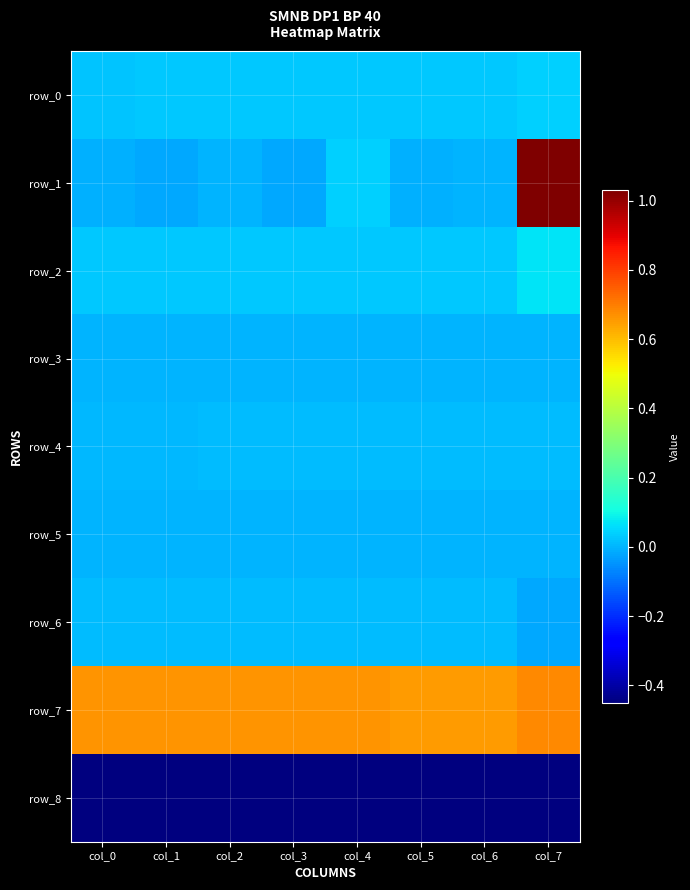

Which category has the lowest value in the row_8 series?

col_0